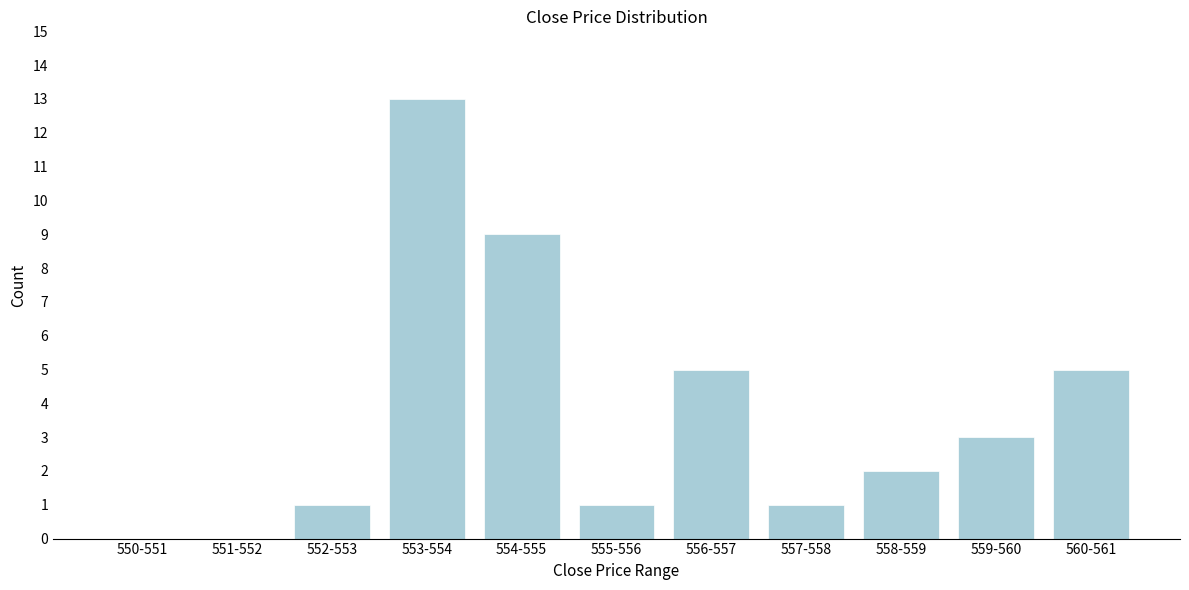

Reading left to right, list all the values displayed in this chart.

550-551=0	551-552=0	552-553=1	553-554=13	554-555=9	555-556=1	556-557=5	557-558=1	558-559=2	559-560=3	560-561=5